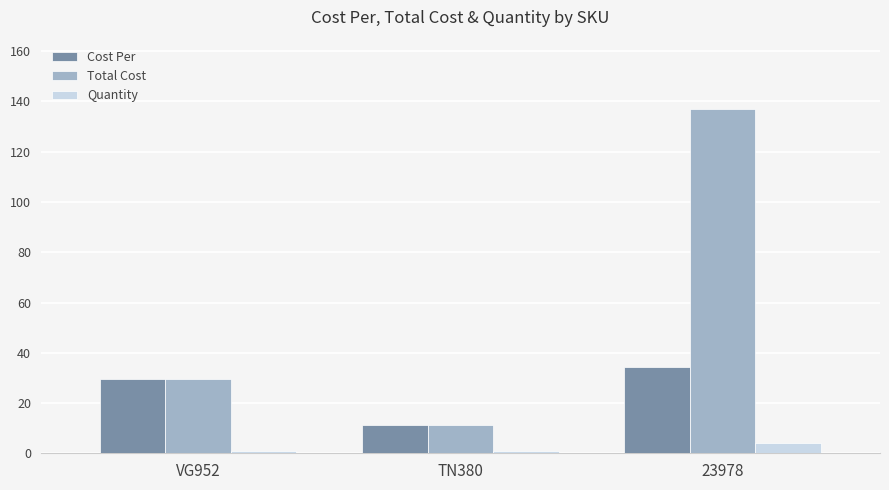

Which series has the largest total across all categories?

Total Cost